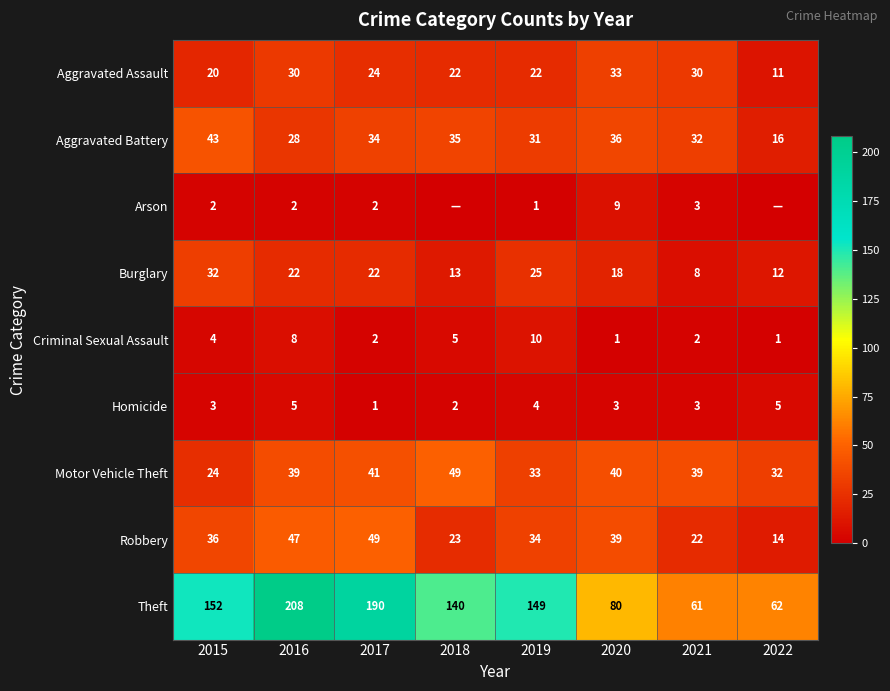

Is it true that Theft equals 132 at 2020?

False